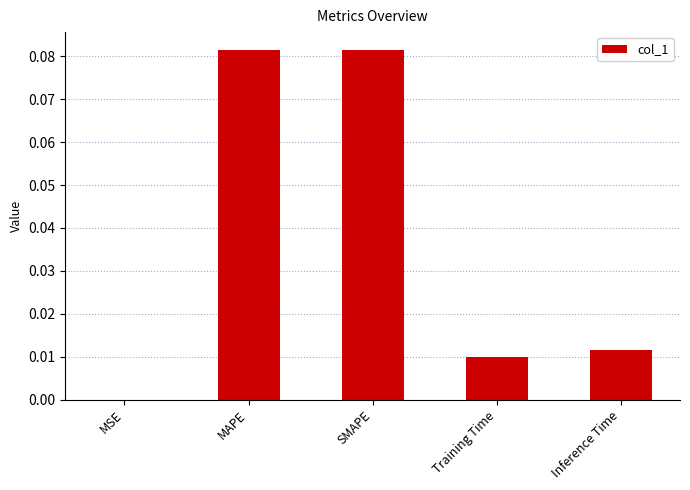

The chart shows a value of 0.0 at MAPE. True or false?

False